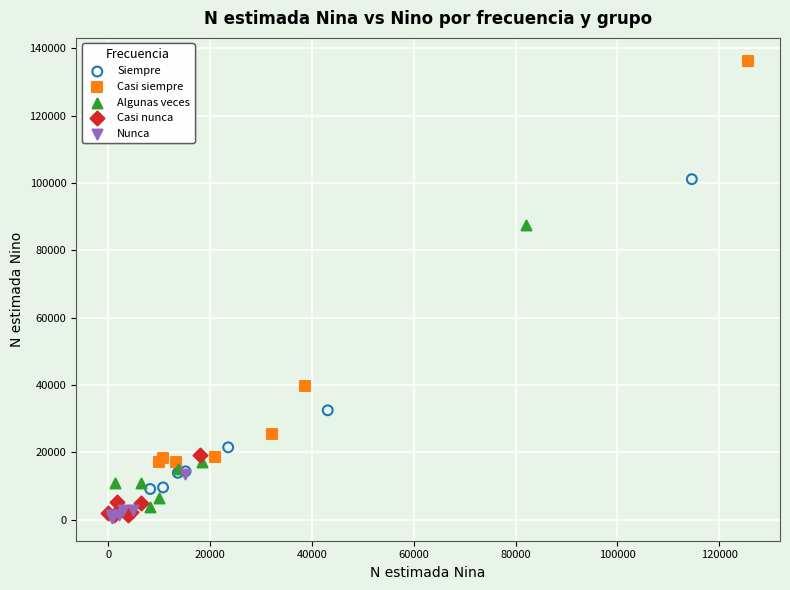

What are all the series names shown in the legend?

Siempre, Casi siempre, Algunas veces, Casi nunca, Nunca